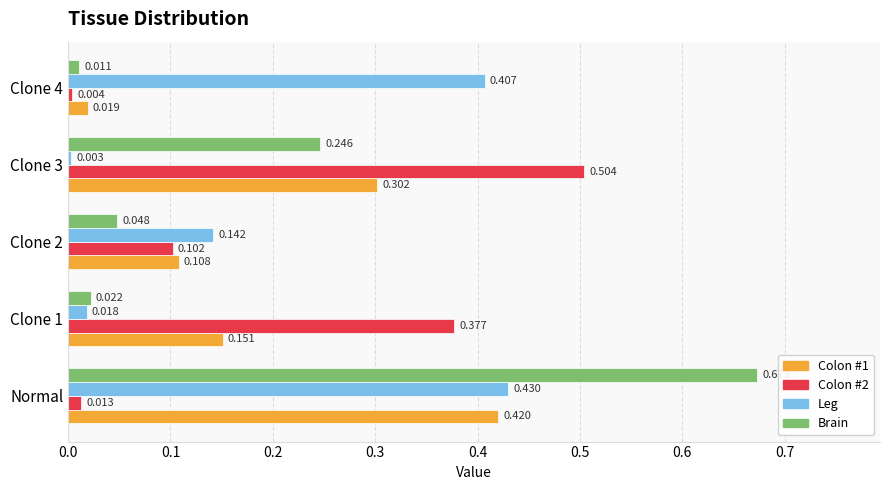

Between Clone 2 and Clone 4, which series saw the biggest shift?

Leg